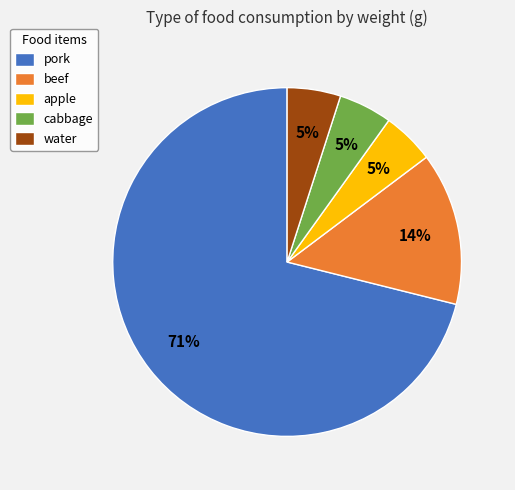

To the nearest percent, what is the difference between the beef and cabbage slice percentages?

9%